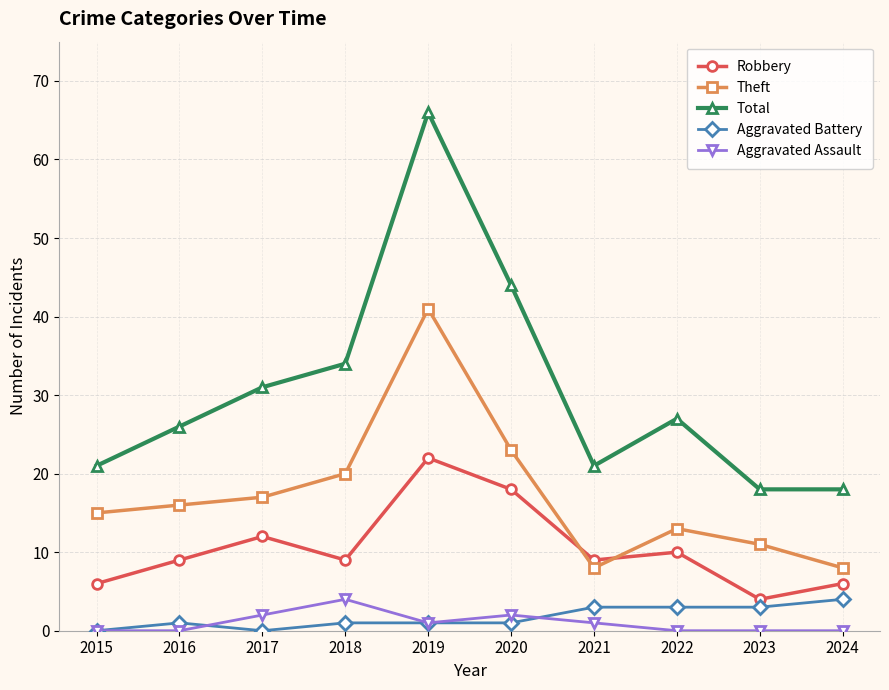

Reading left to right, list all the values displayed in this chart.

Robbery: 6	9	12	9	22	18	9	10	4	6
Theft: 15	16	17	20	41	23	8	13	11	8
Total: 21	26	31	34	66	44	21	27	18	18
Aggravated Battery: 0	1	0	1	1	1	3	3	3	4
Aggravated Assault: 0	0	2	4	1	2	1	0	0	0